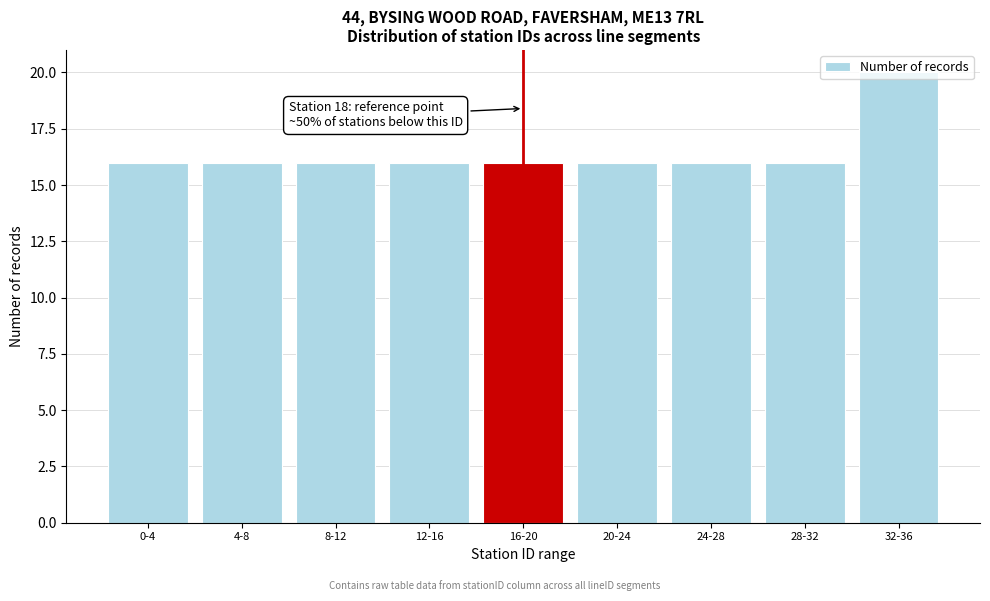

Is it true that the value at 16-20 is 10?

False